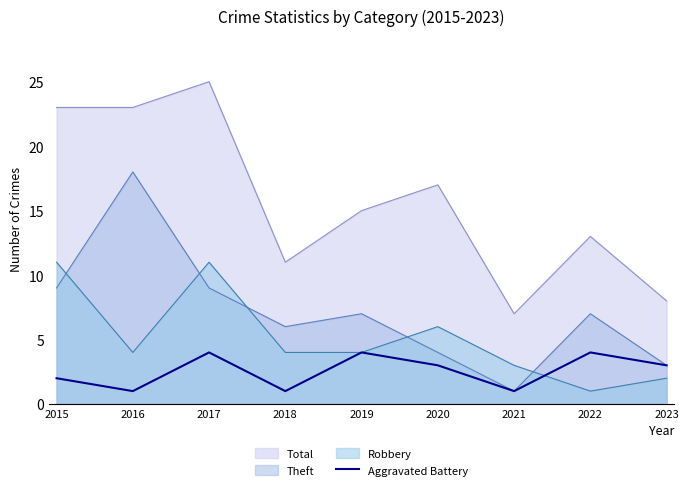

Rank the series by their average value, from lowest to highest.

Aggravated Battery, Robbery, Theft, Total